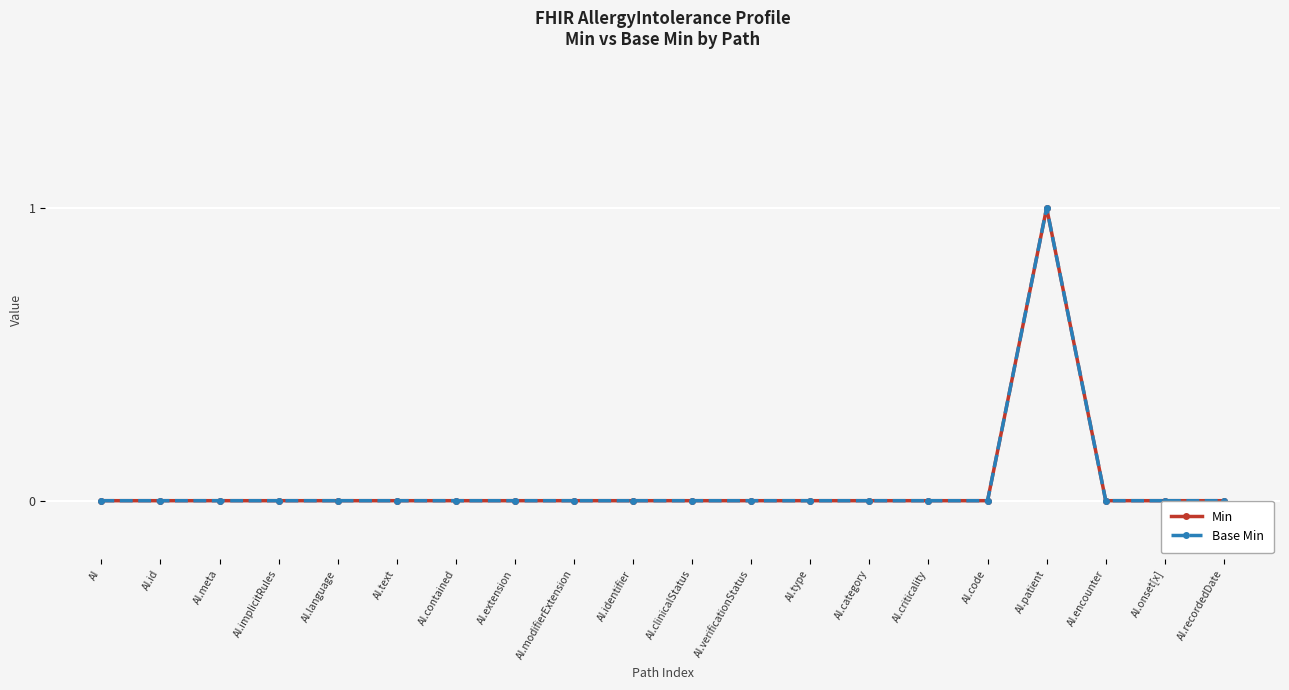

What is the label of the 15th point from the right?

AI.text